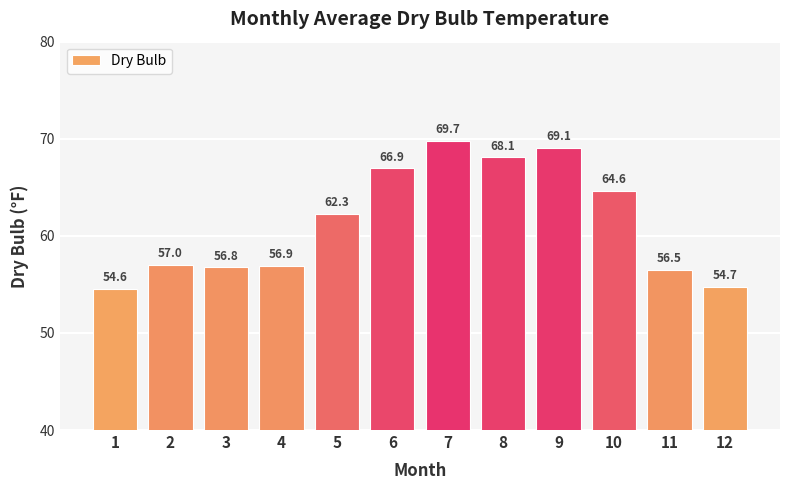

What is the difference between the second highest and minimum values?

14.5